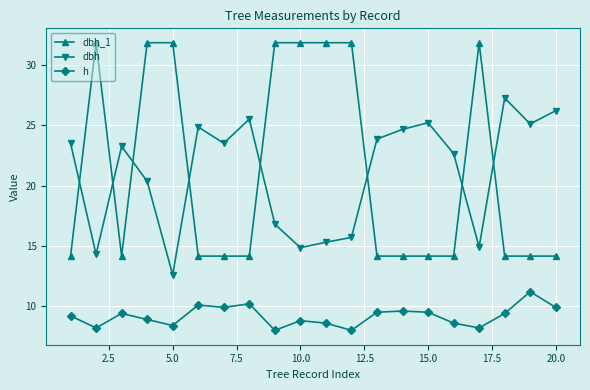

At how many categories does at least one series exceed 28?

8